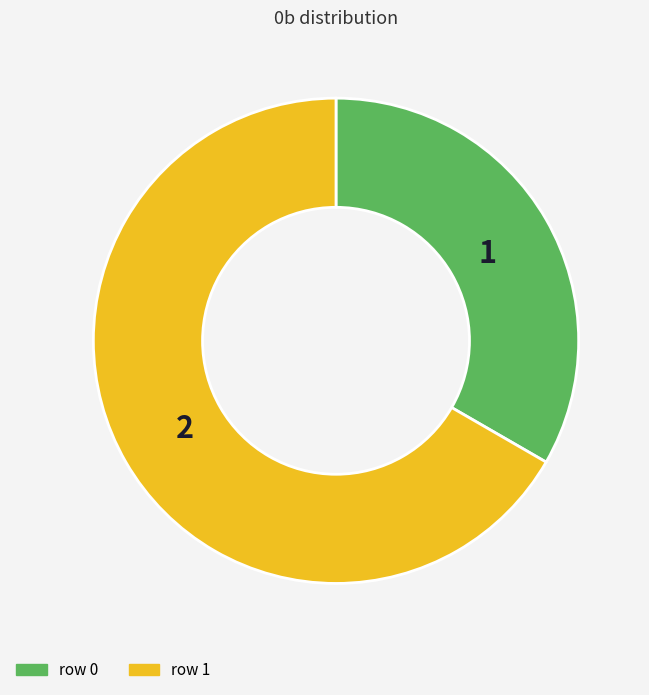

Which has a higher value, row 1 or row 0?

row 1